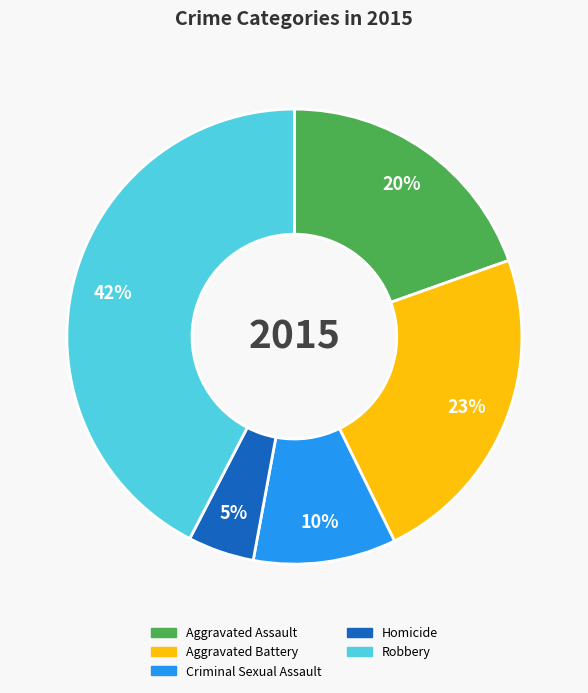

True or false: Aggravated Assault accounts for 15% of the total.

False